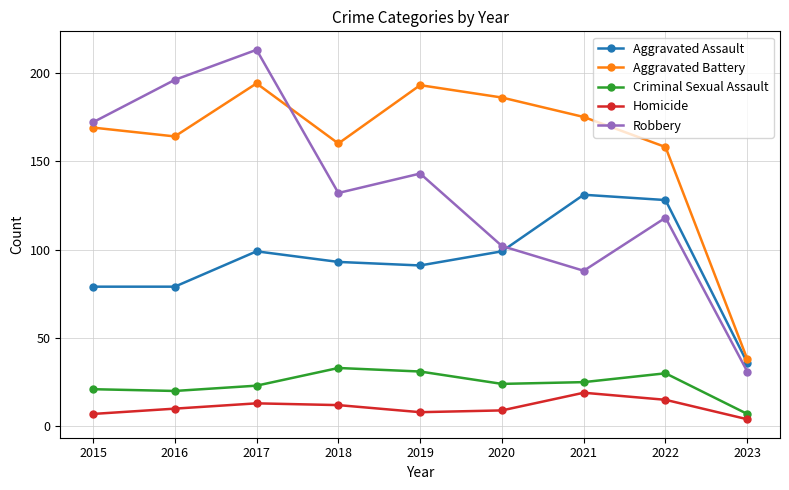

What is the value of the Homicide point at the 8th from the left?

15